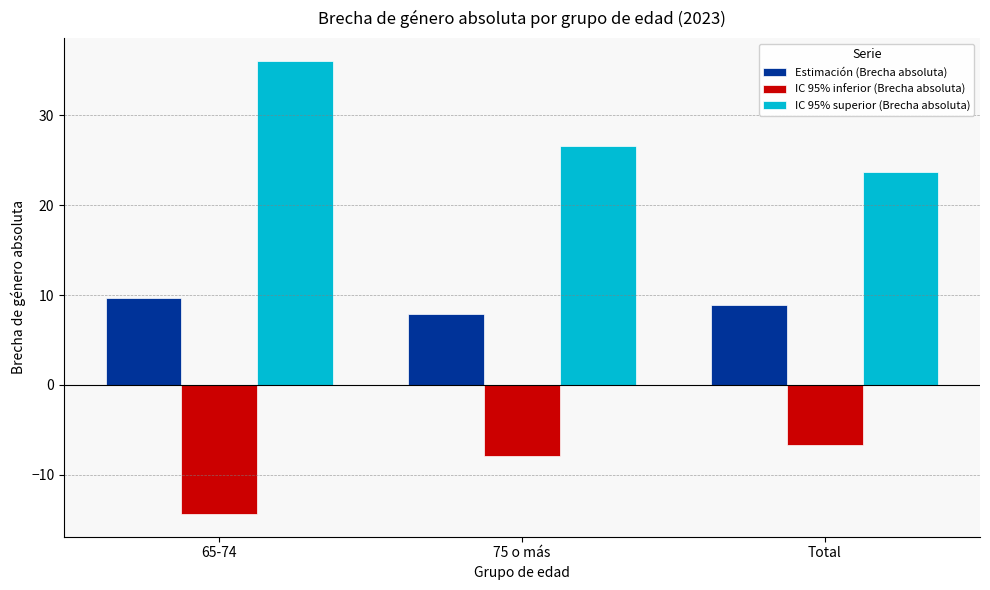

Between 65-74 and 75 o más, which series saw the biggest shift?

IC 95% superior (Brecha absoluta)